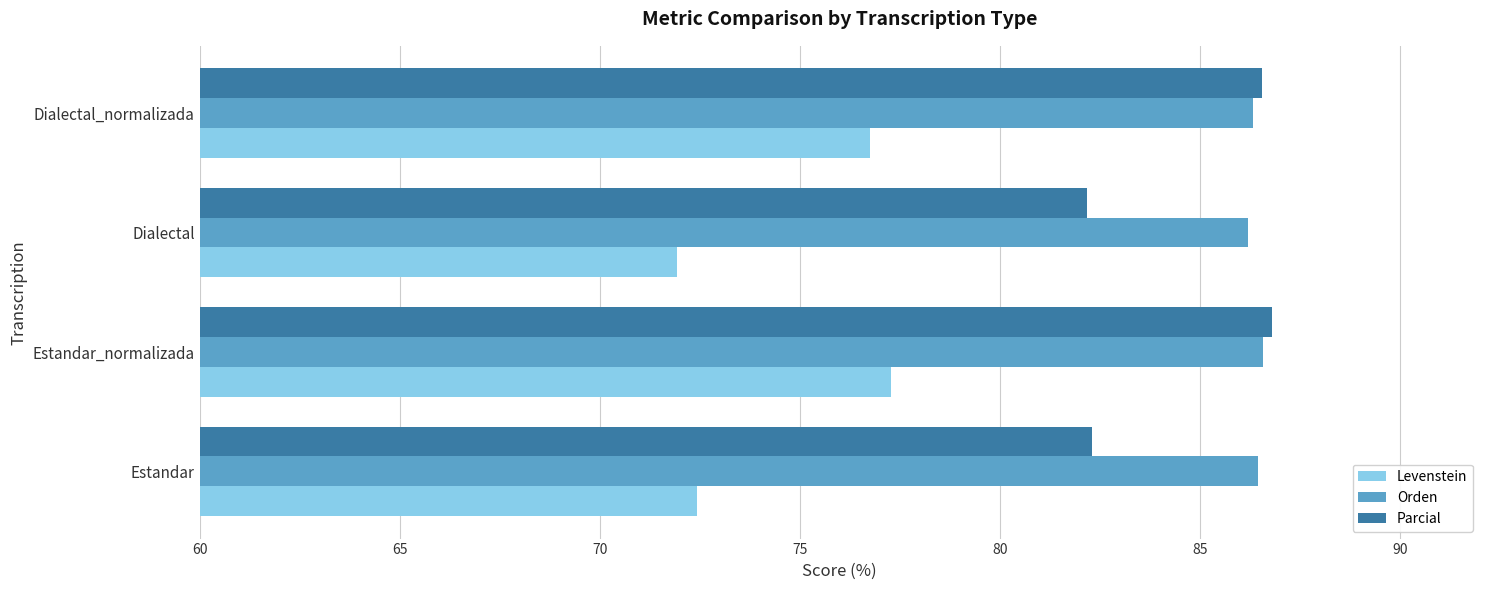

What is the greatest value displayed?

86.8